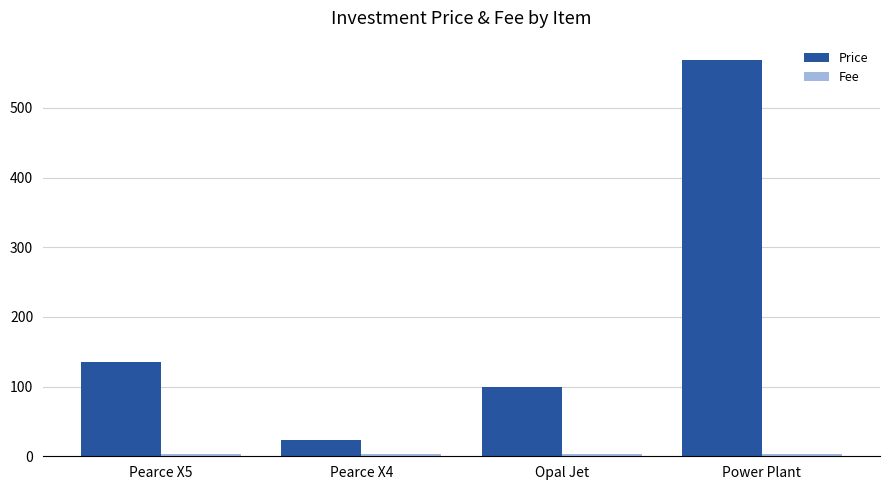

List the labels in order of Price value, smallest first.

Pearce X4, Opal Jet, Pearce X5, Power Plant